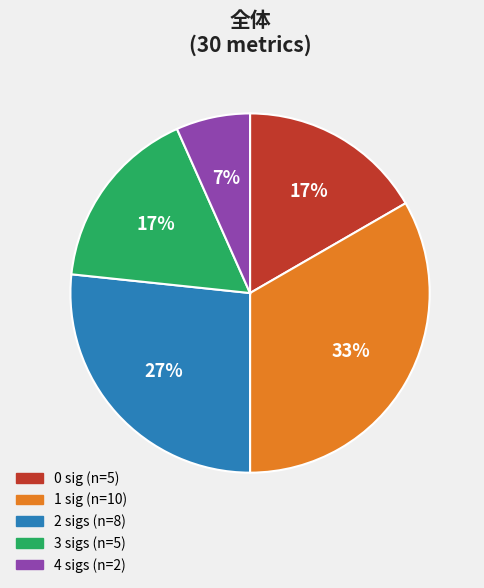

Is there a majority slice in this chart?

No